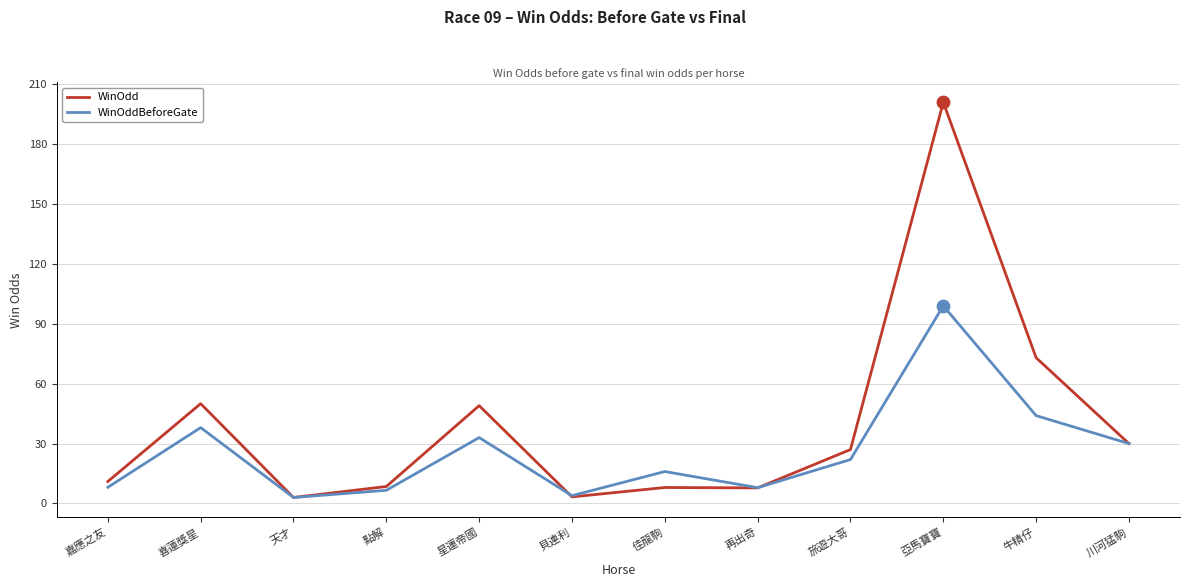

What are all the series names shown in the legend?

WinOdd, WinOddBeforeGate